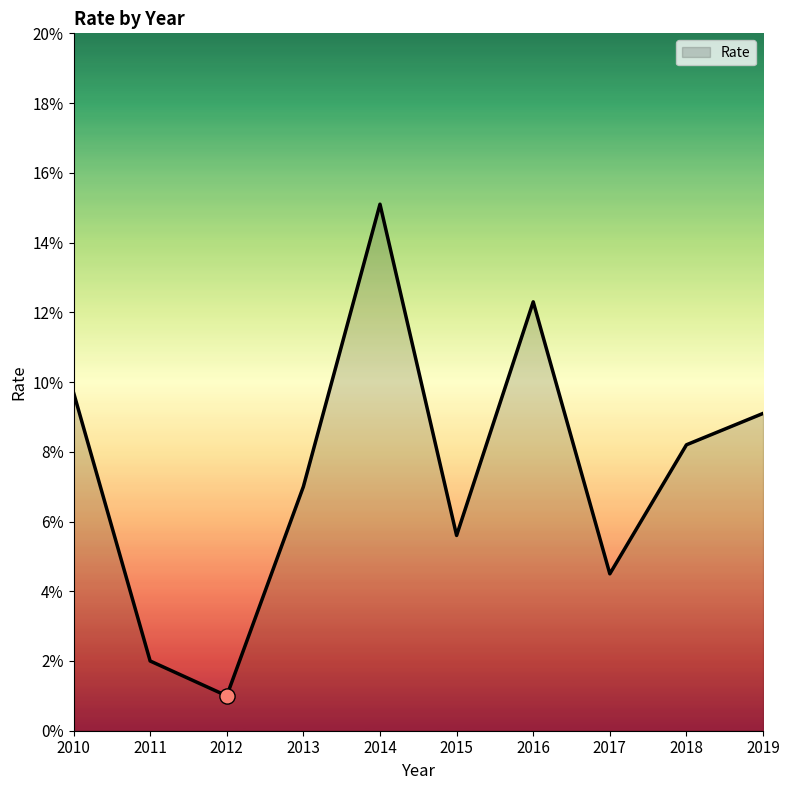

Which has a higher value, 2015 or 2010?

2010